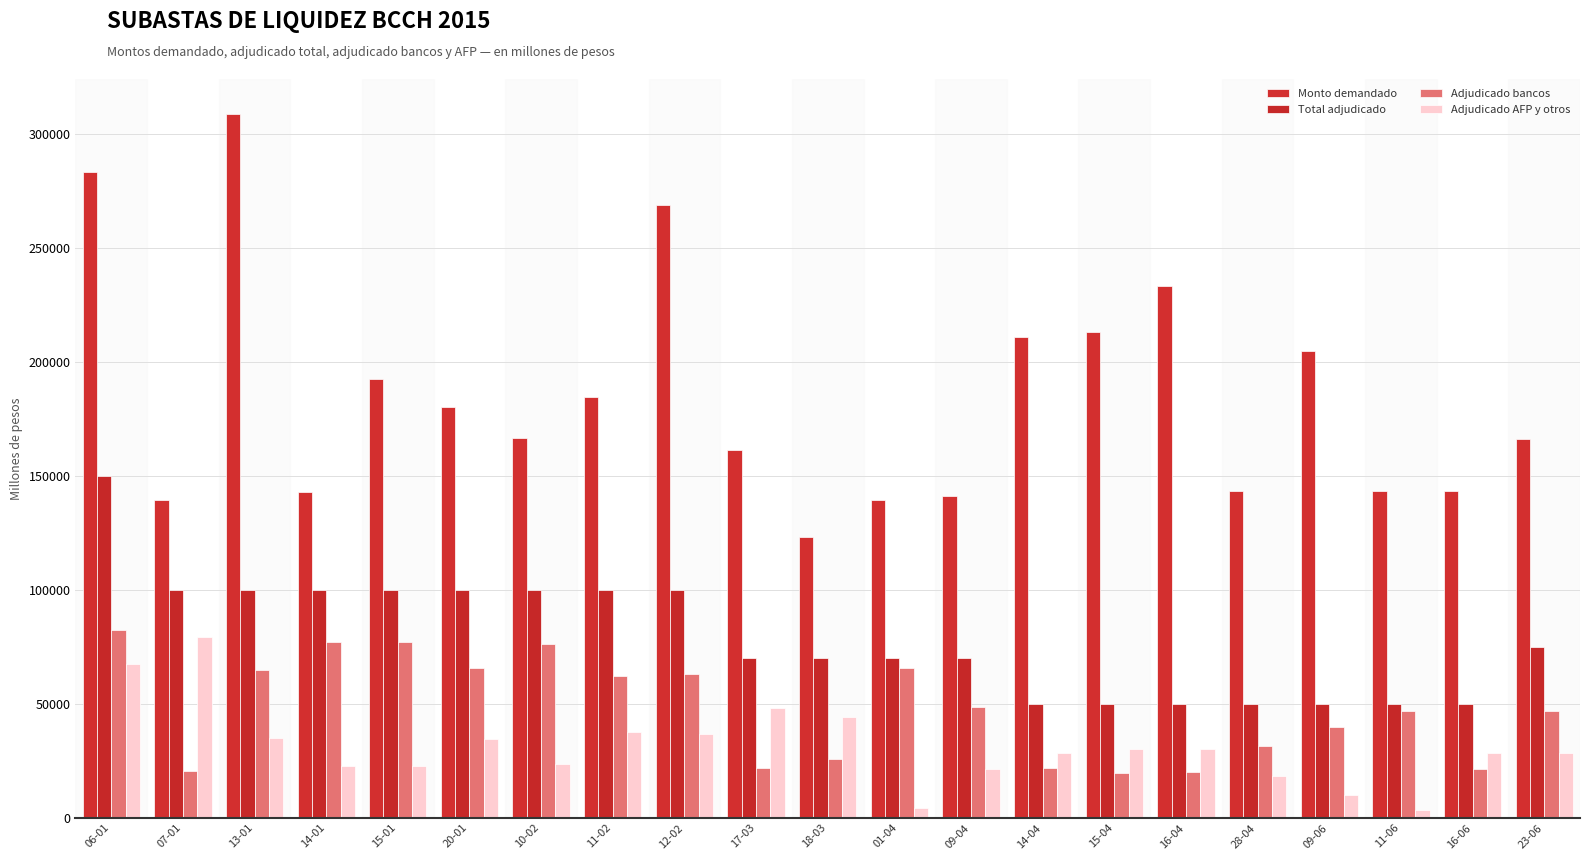

True or false: Total adjudicado has a value of 54241 at 20-01.

False